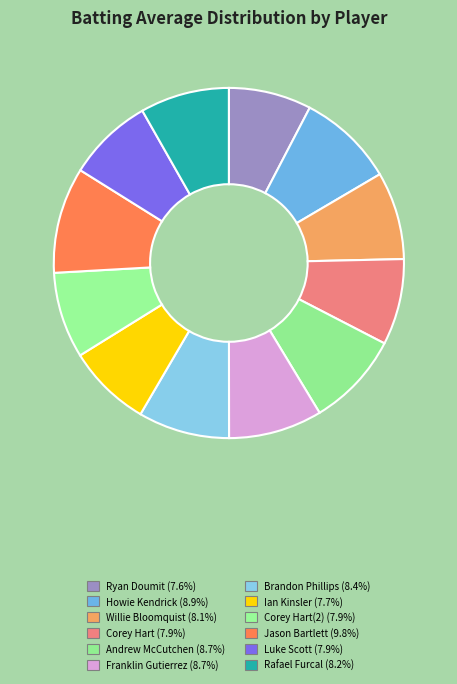

To the nearest percent, what is the difference between the largest and smallest slice percentages?

2%